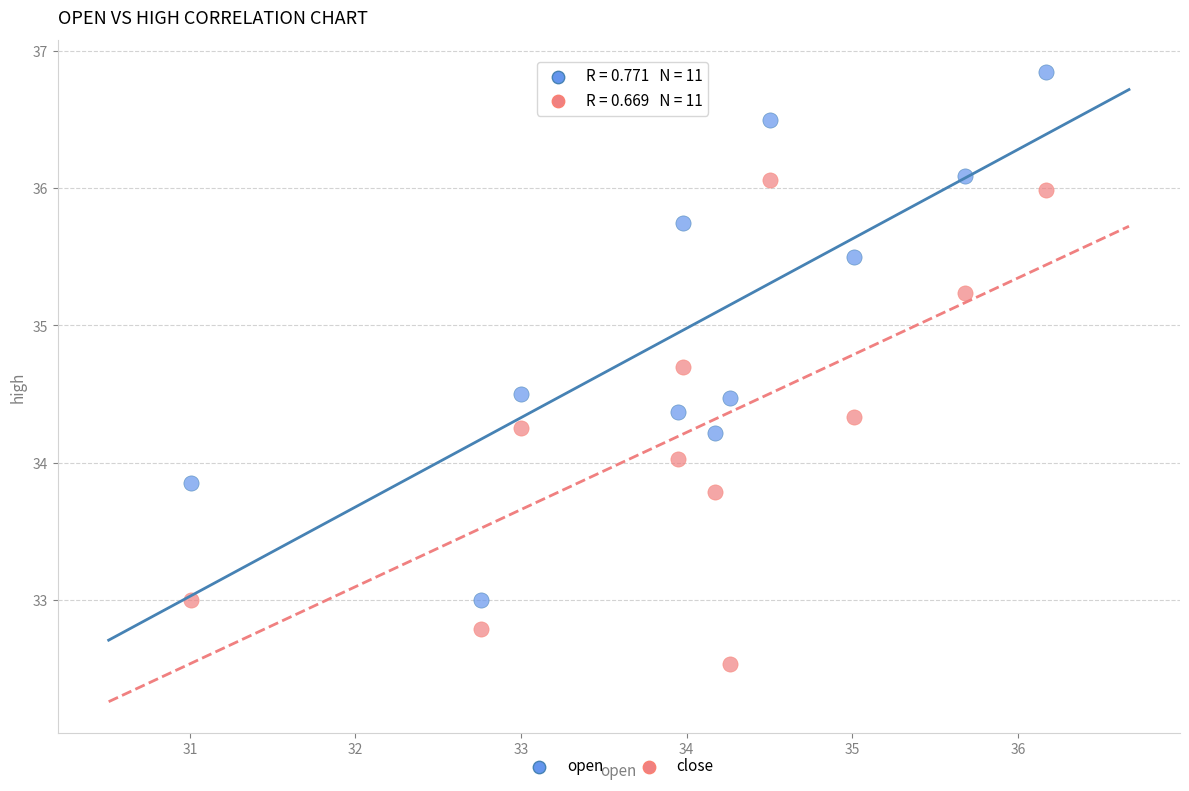

Which series contains the lowest Y value?

close